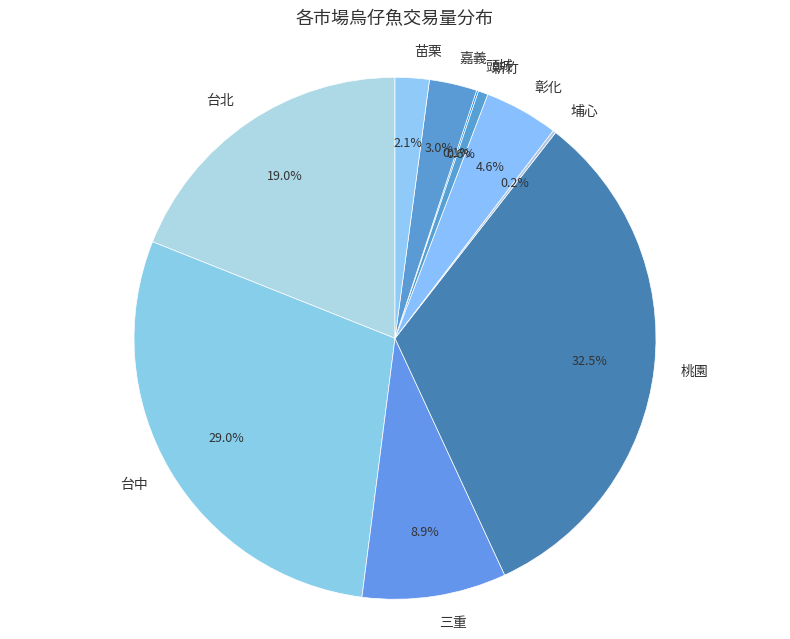

Which has a higher value, 苗栗 or 三重?

三重